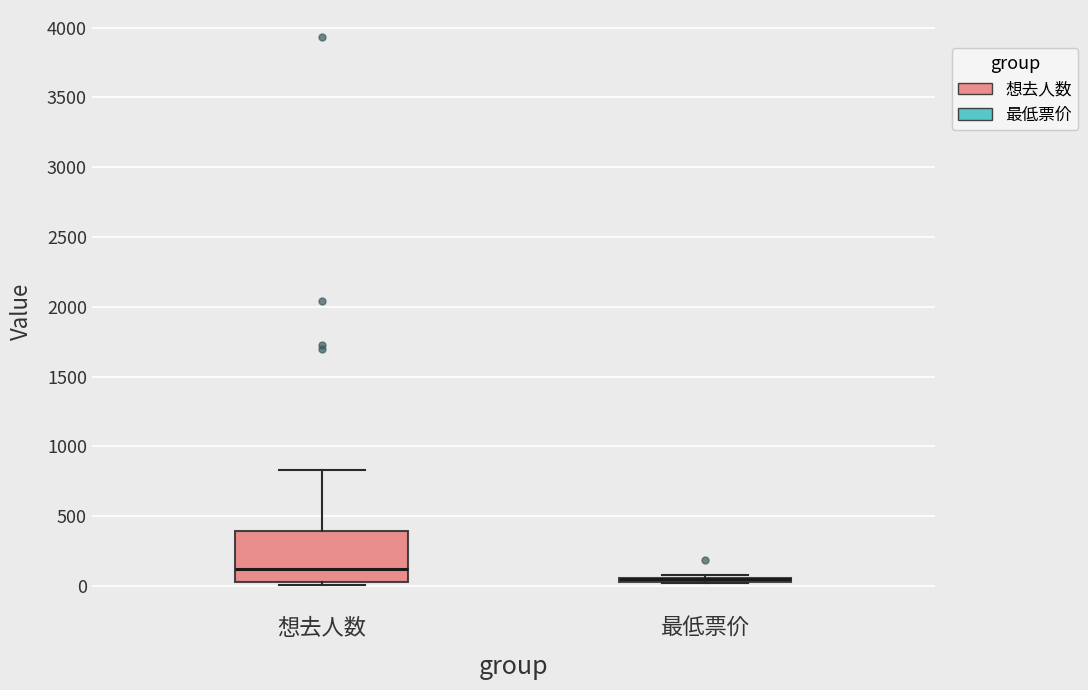

Comparing the boxes themselves (not the whiskers), which one is the tallest?

想去人数